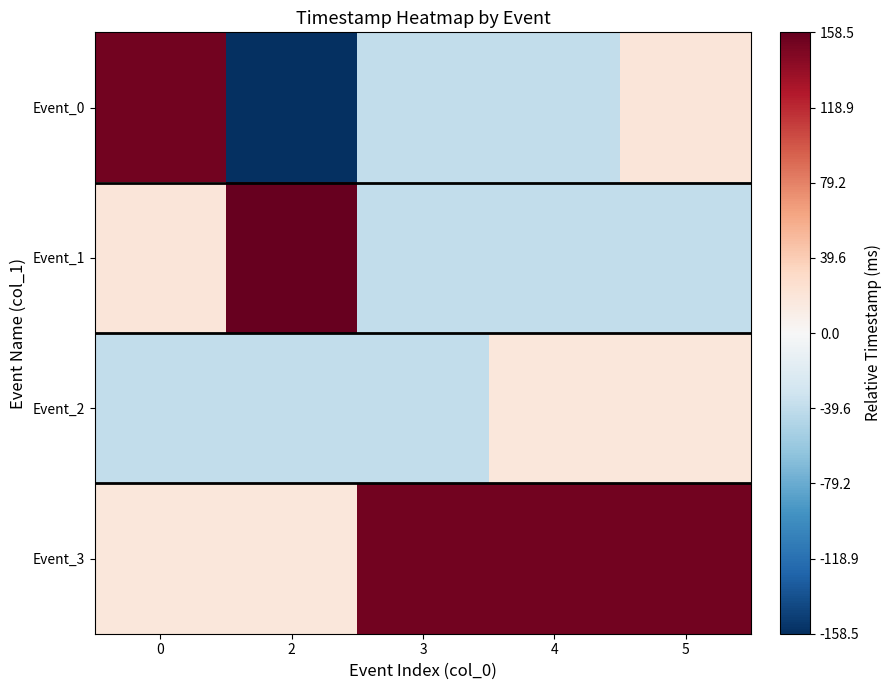

Count the number of data series in this chart.

4